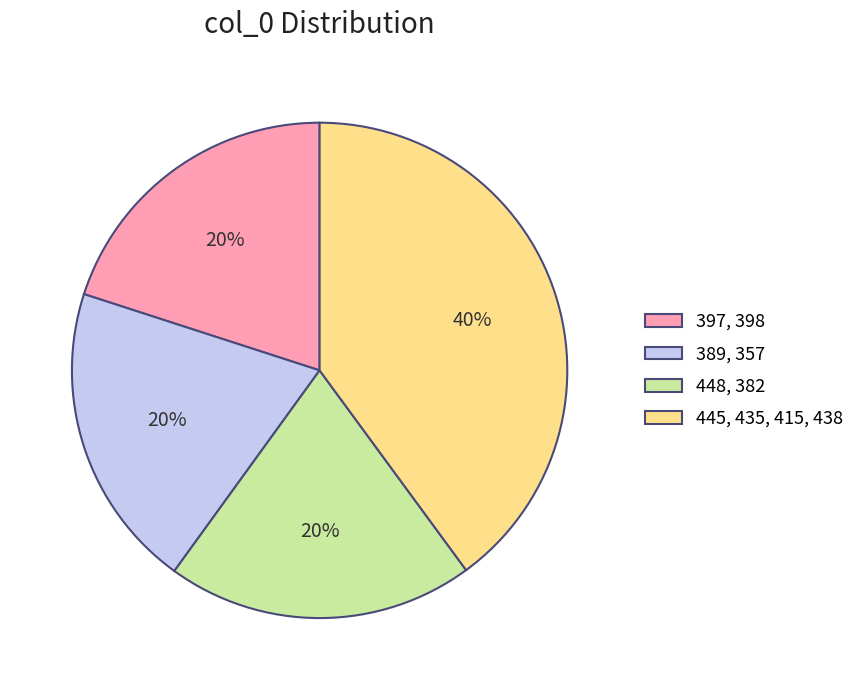

To the nearest percent, what percentage of the pie is 389, 357?

20%